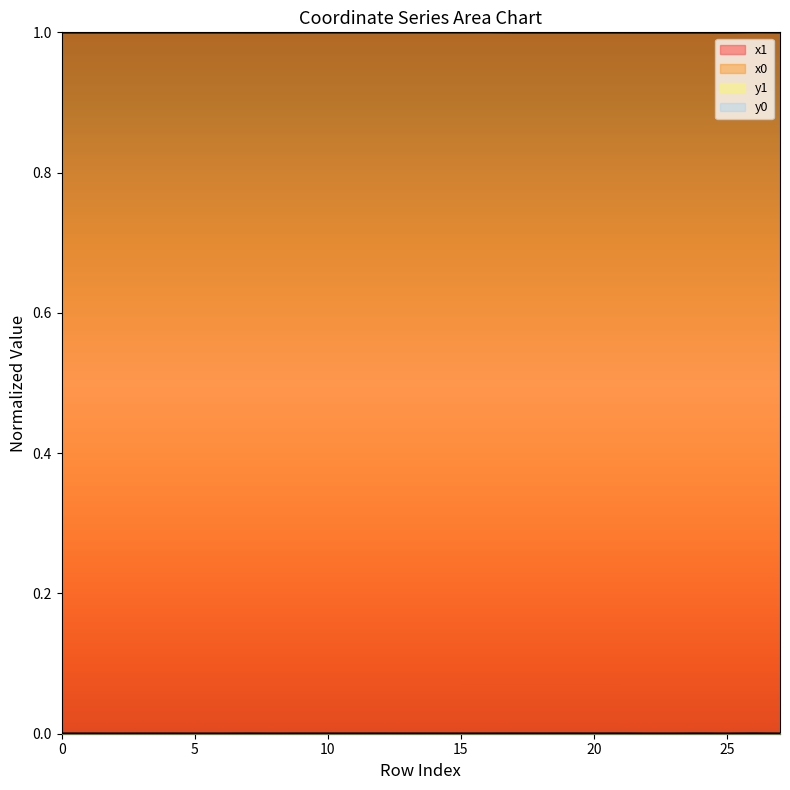

Does the chart have visible grid lines?

No